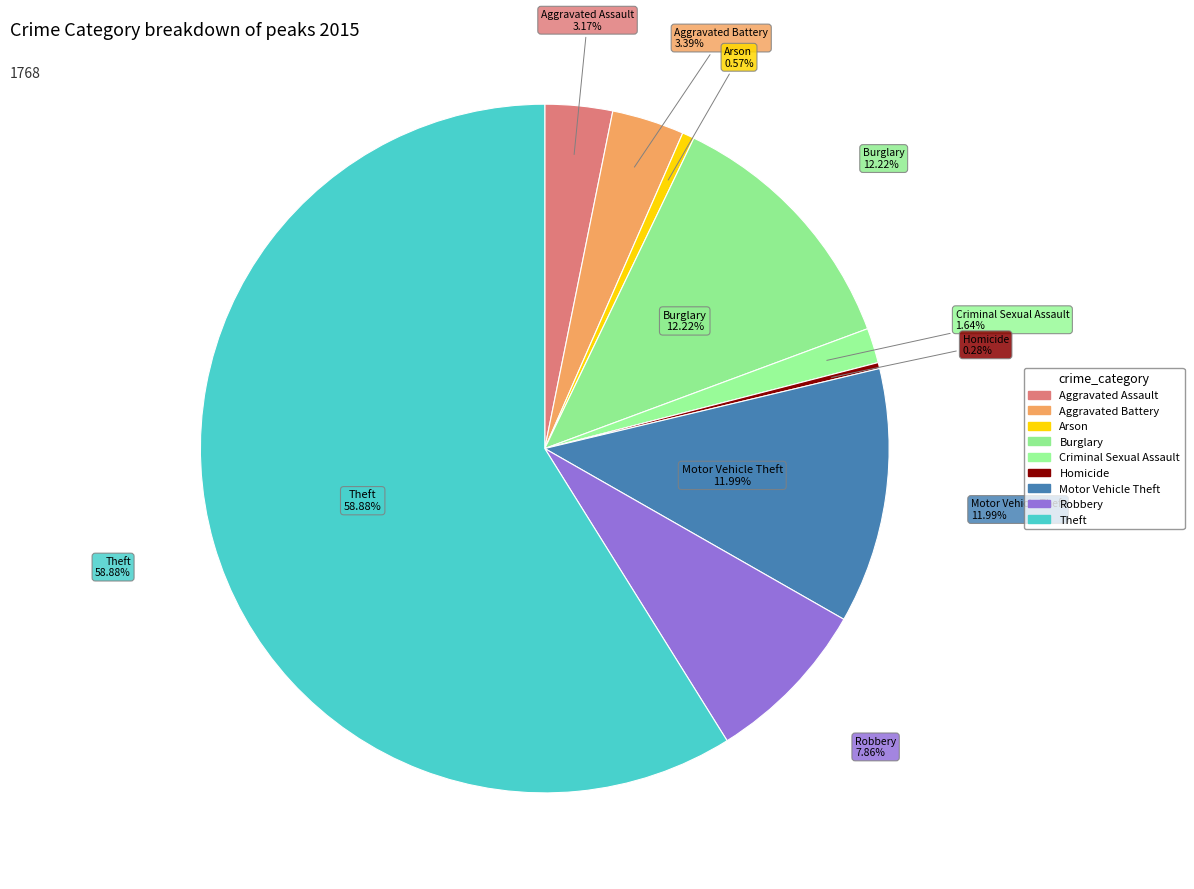

The Aggravated Battery slice represents 1% of the pie. True or false?

False